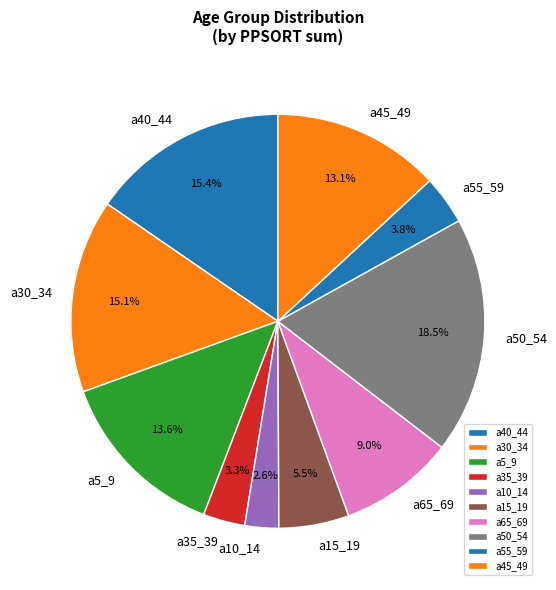

Is there any slice that represents more than half of the pie?

No